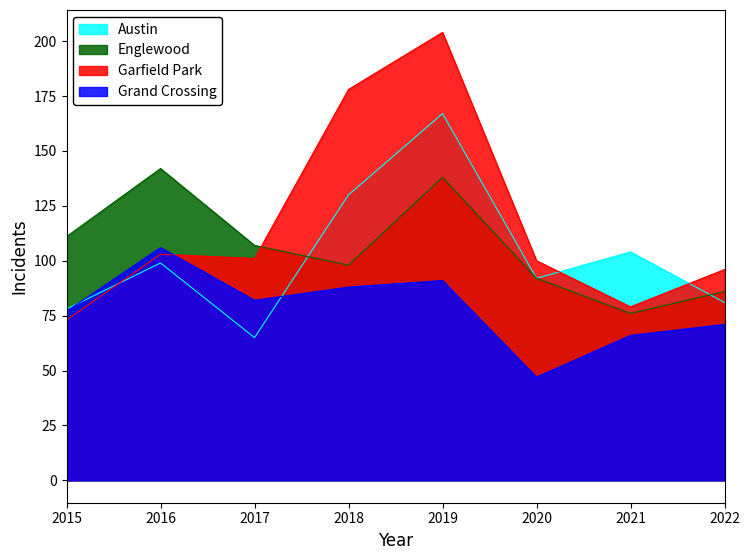

Count the number of data series in this chart.

4